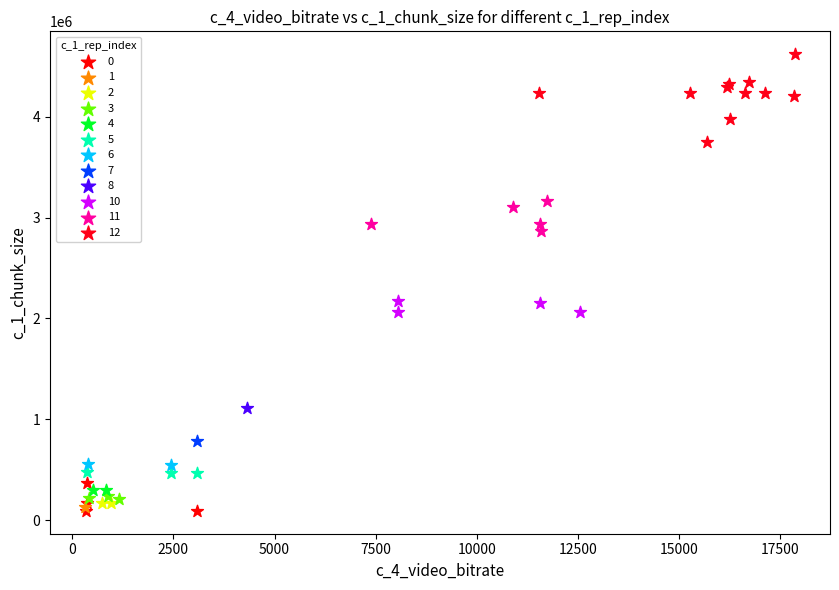

What are all the series names shown in the legend?

0, 1, 2, 3, 4, 5, 6, 7, 8, 10, 11, 12